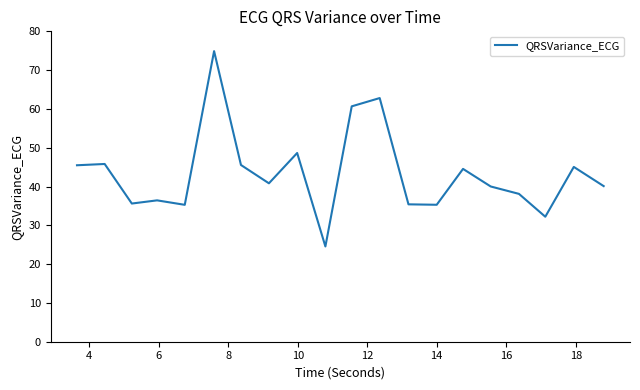

What is the minimum value shown in the chart?

24.6